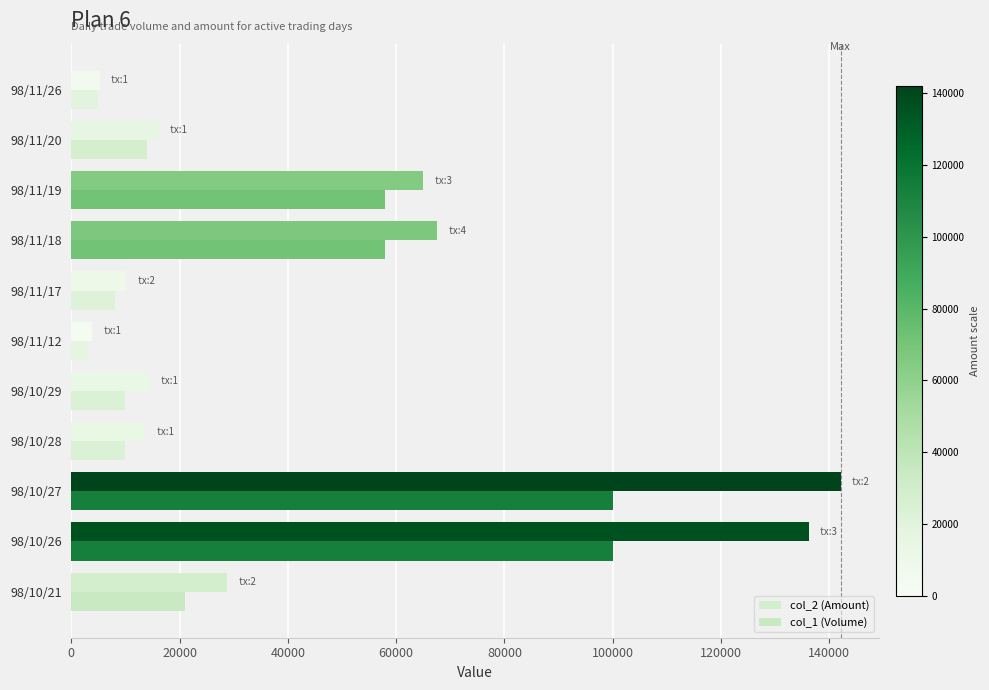

How many series are shown in this chart?

2